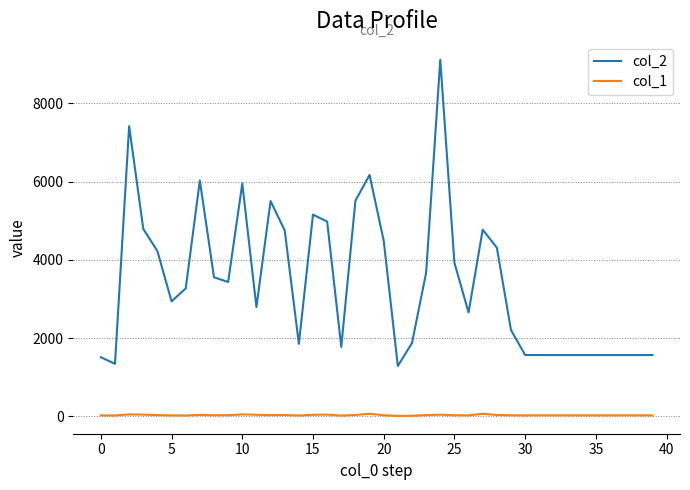

Which series has the largest range (max minus min)?

col_2